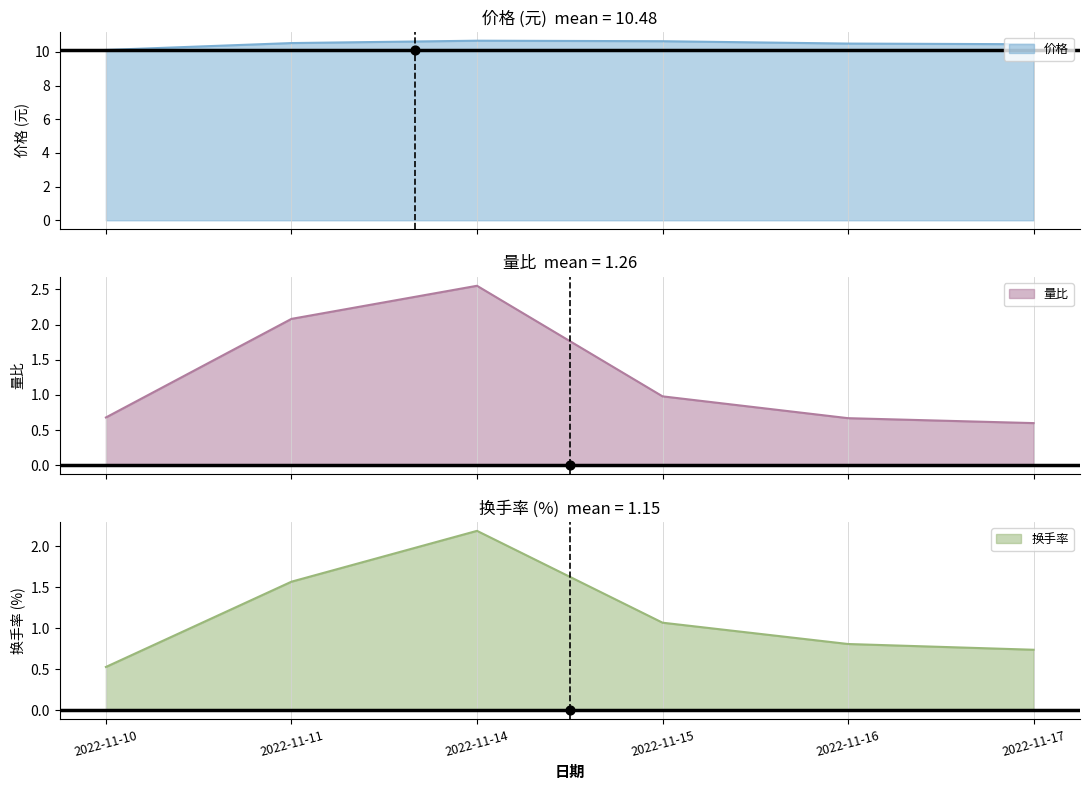

What is the lowest value of the 价格 series?

10.1